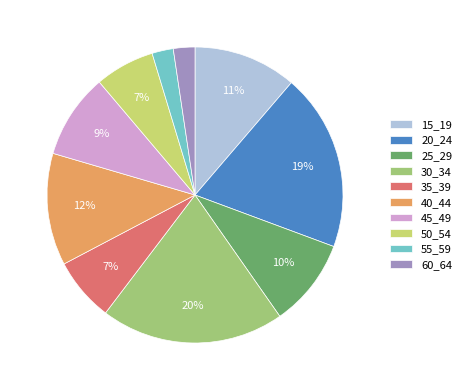

Is the sum of 15_19 and 35_39 greater than half?

No